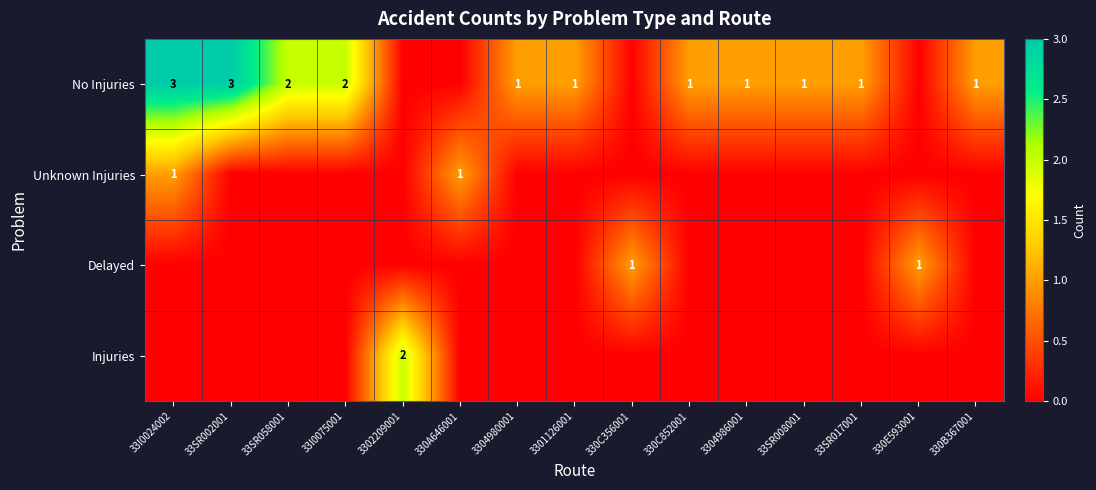

The value of No Injuries at 33SR017001 is 1. True or false?

True